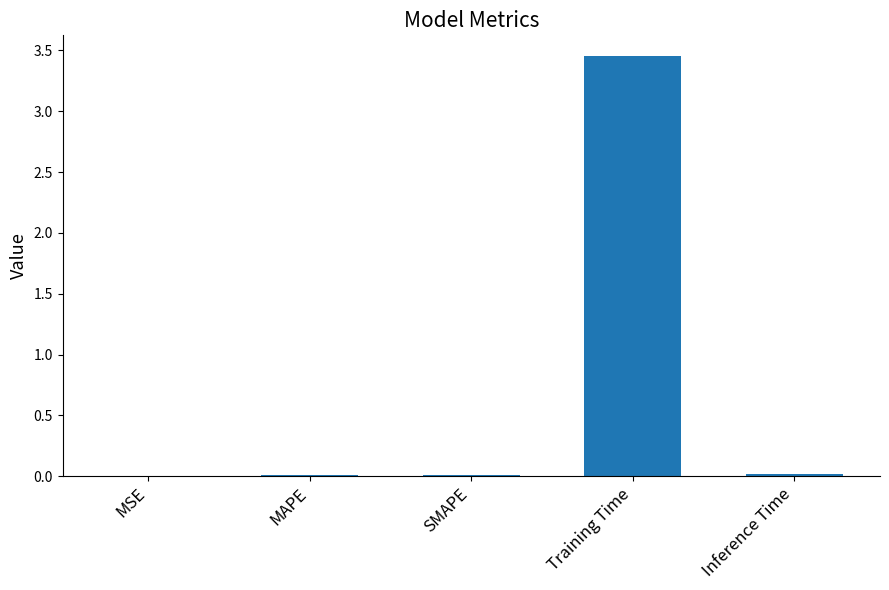

Is it true that the value at SMAPE is 0.0?

True